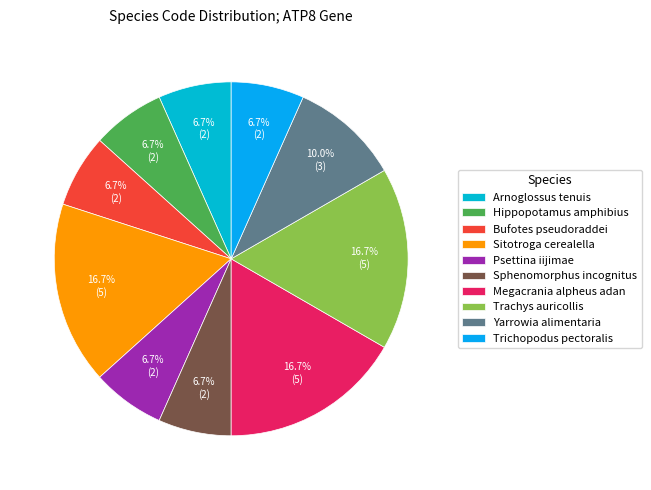

Combined, do Psettina iijimae and Sphenomorphus incognitus account for over 50%?

No